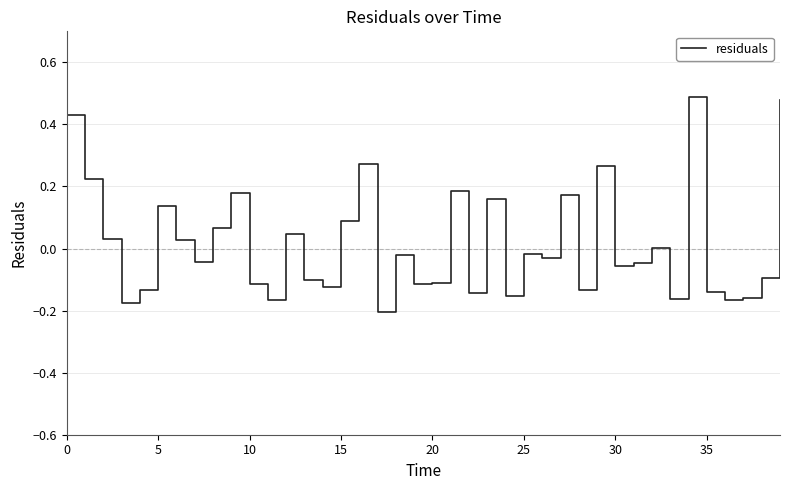

Is this an area chart (filled region under the line)?

No